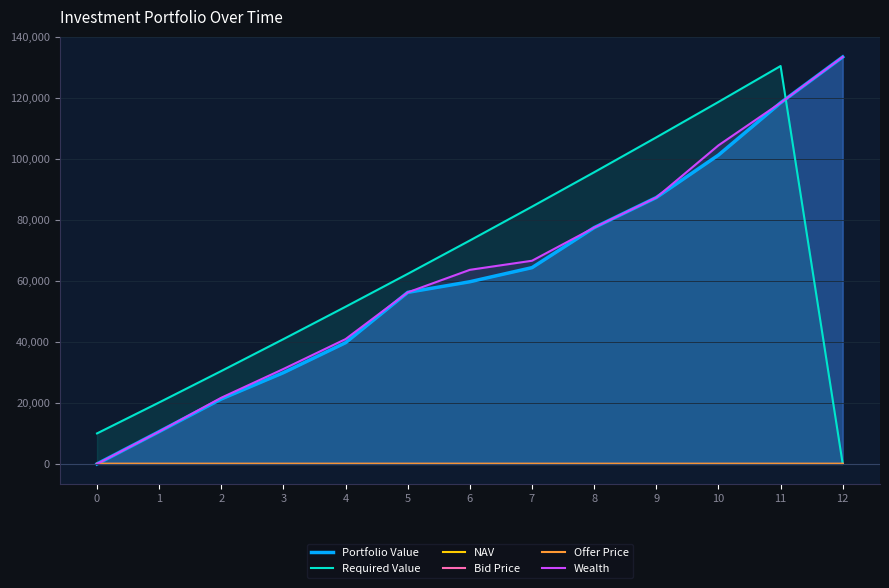

True or false: Wealth has a value of 43128.5 at 7.

False